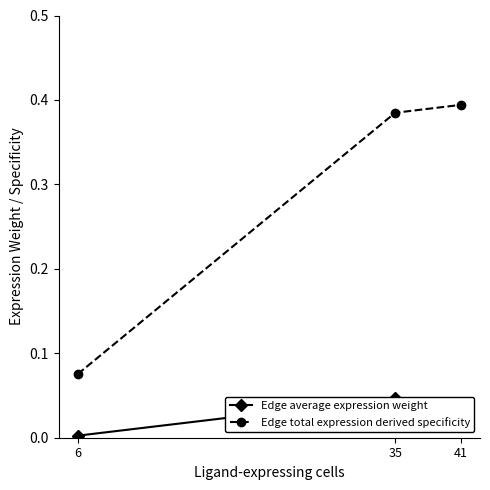

The Edge average expression weight series shows 0.0 at 35. True or false?

True